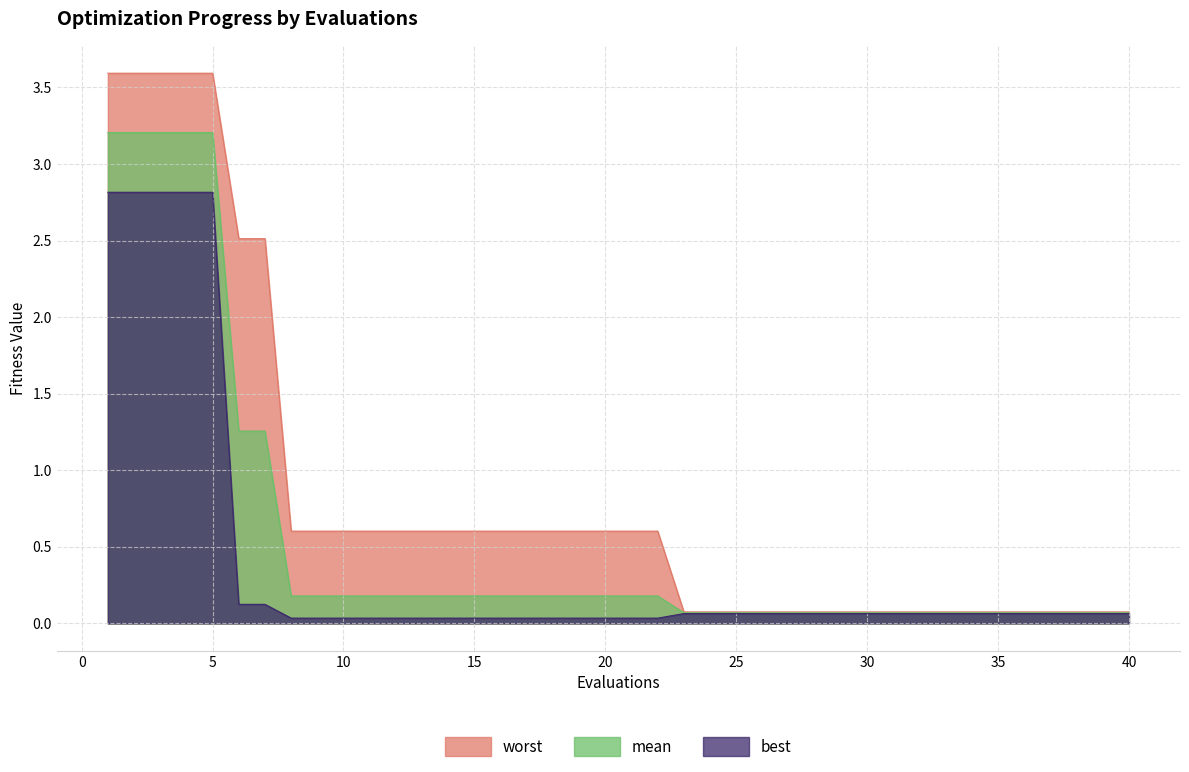

What is the total value across all series at 8?

0.8